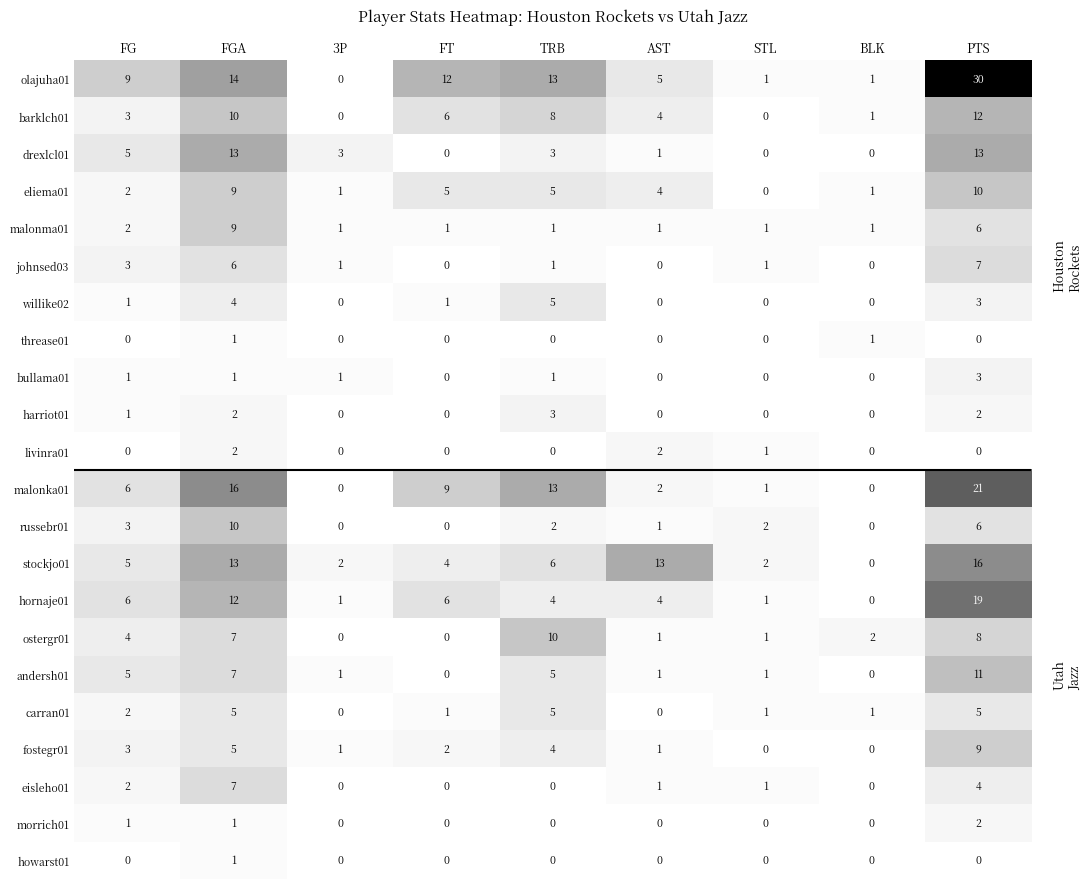

The value of howarst01 at BLK is 0. True or false?

True